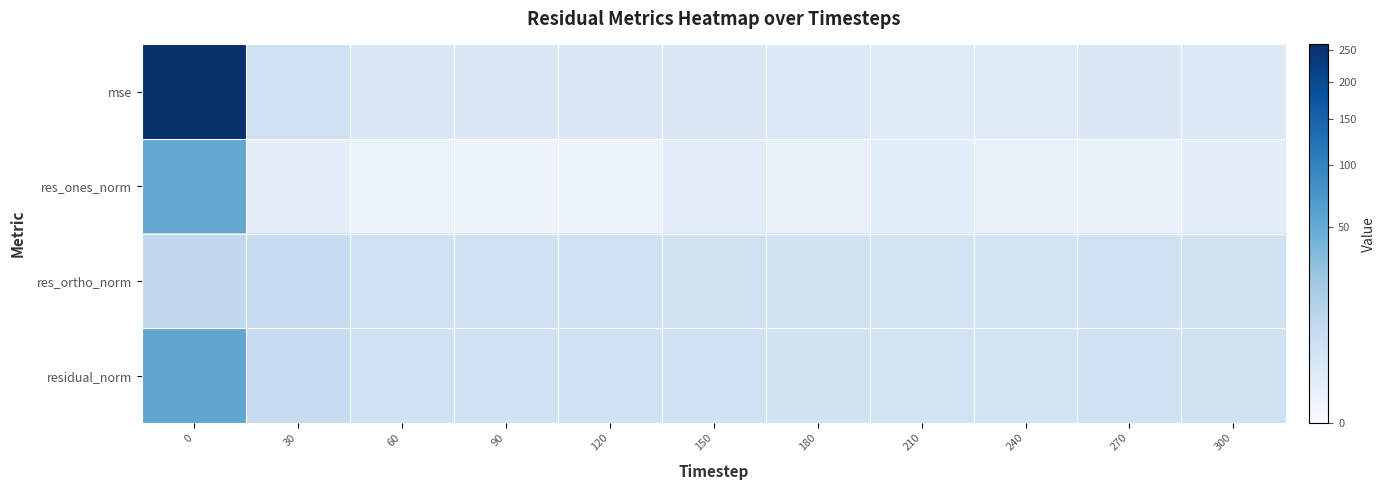

Reading left to right, list all the values displayed in this chart.

mse: 0=259.9	30=5.3	60=2.0	90=2.0	120=2.1	150=1.9	180=1.7	210=1.4	240=1.4	270=2.0	300=1.9
res_ones_norm: 0=52.7	30=0.7	60=0.3	90=0.2	120=0.2	150=1.1	180=0.4	210=0.9	240=0.4	270=0.3	300=0.8
res_ortho_norm: 0=9.3	30=7.6	60=4.7	90=4.7	120=4.8	150=4.5	180=4.3	210=3.8	240=3.9	270=4.7	300=4.5
residual_norm: 0=53.5	30=7.6	60=4.7	90=4.7	120=4.8	150=4.6	180=4.3	210=3.9	240=3.9	270=4.7	300=4.6